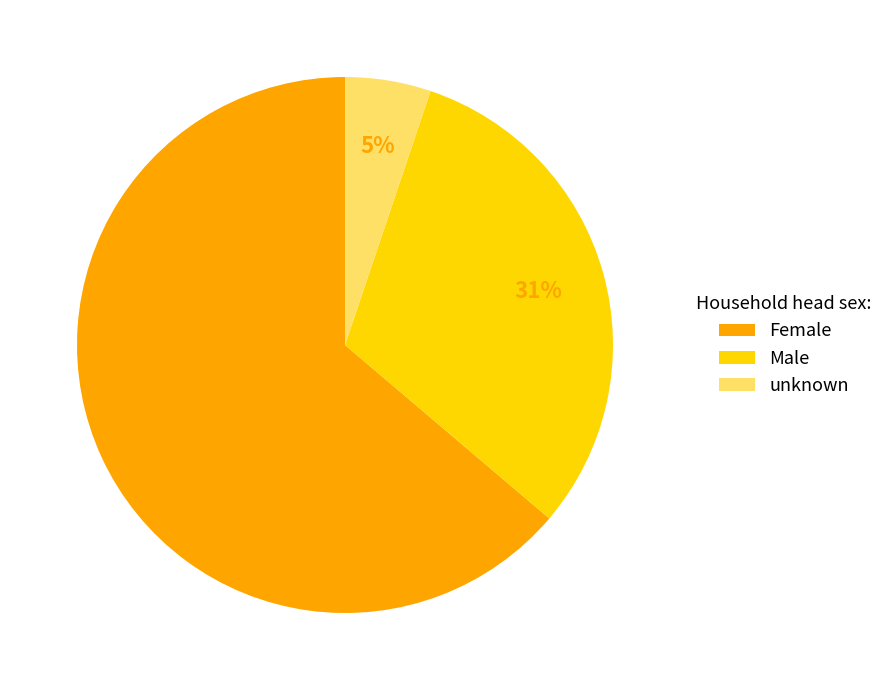

Is there any slice that represents more than half of the pie?

Yes